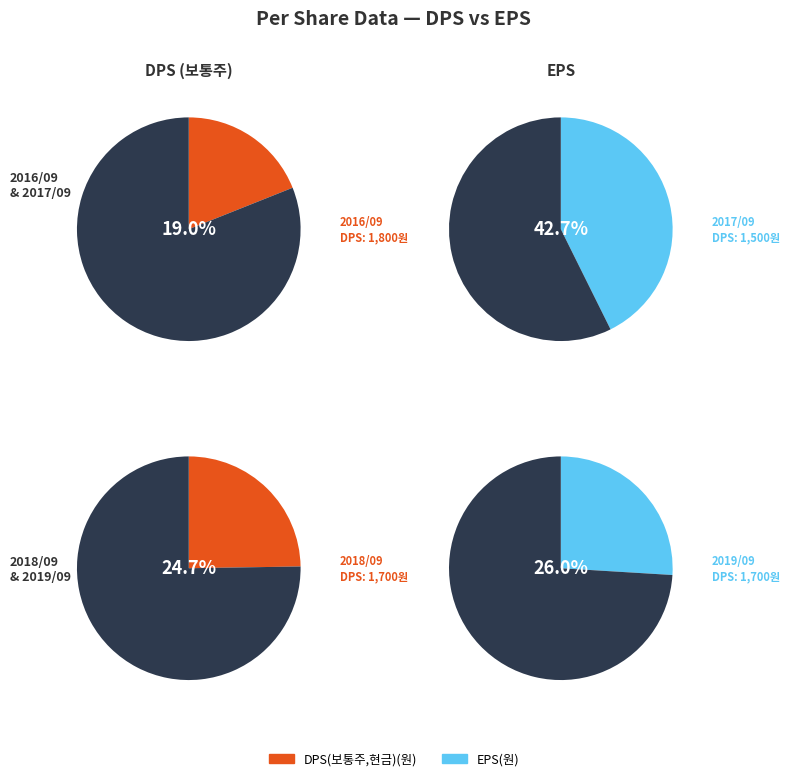

Which slice is the smallest?

2017/09